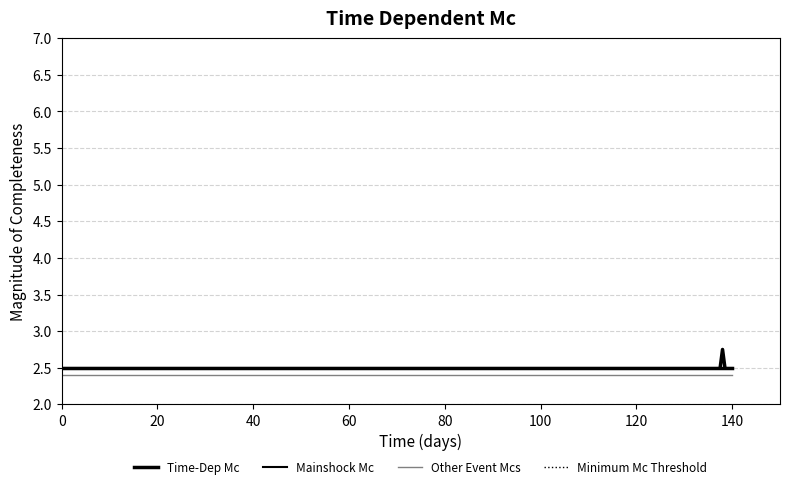

What are all the series names shown in the legend?

Time-Dep Mc, Mainshock Mc, Other Event Mcs, Minimum Mc Threshold